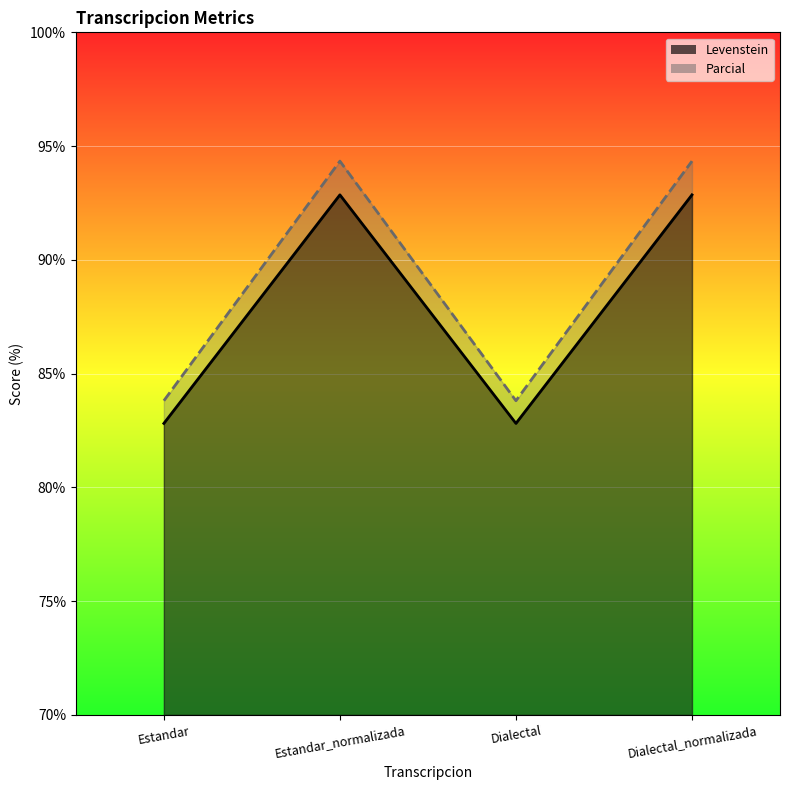

True or false: Parcial and Levenstein cross at least once.

False